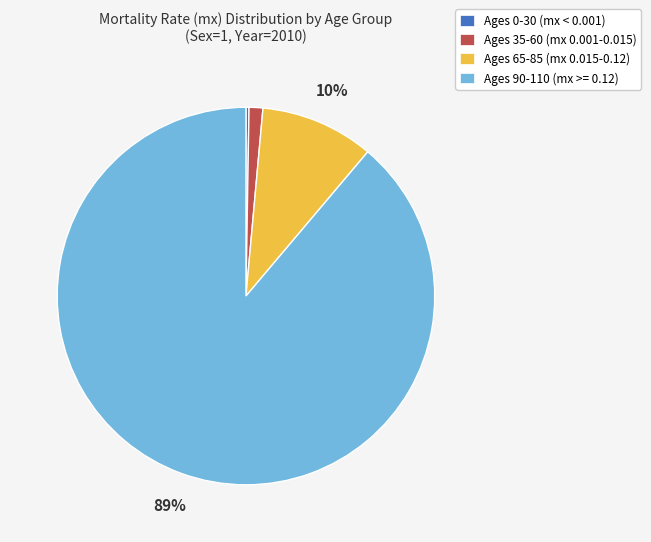

Between Ages 65-85 (mx 0.015-0.12) and Ages 35-60 (mx 0.001-0.015), which is larger?

Ages 65-85 (mx 0.015-0.12)